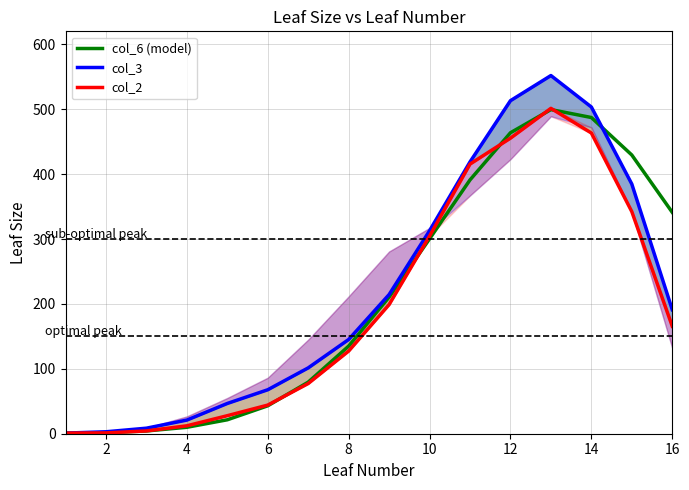

Reading left to right, what are all the values shown in this chart?

col_6 (model): 0.6	1.7	4.2	9.9	21.5	43.0	79.5	135.0	210.5	300.3	391.1	463.7	499.4	487.2	429.5	341.1
col_3: 1.0	3.0	8.5	21.0	46.6	67.8	101.5	145.2	214.4	312.8	418.8	513.1	551.9	503.4	384.7	191.1
col_2: 1.0	1.2	4.3	12.2	27.8	44.1	77.3	127.4	199.0	304.6	415.5	455.4	501.4	463.4	342.2	165.6